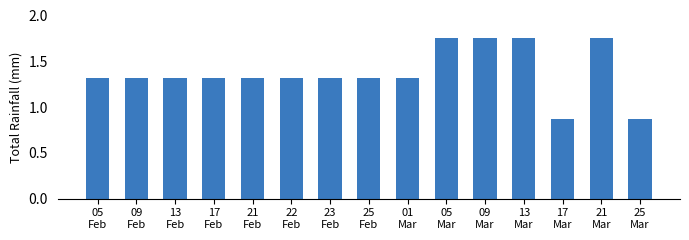

What position from the right is 09
Mar?

5